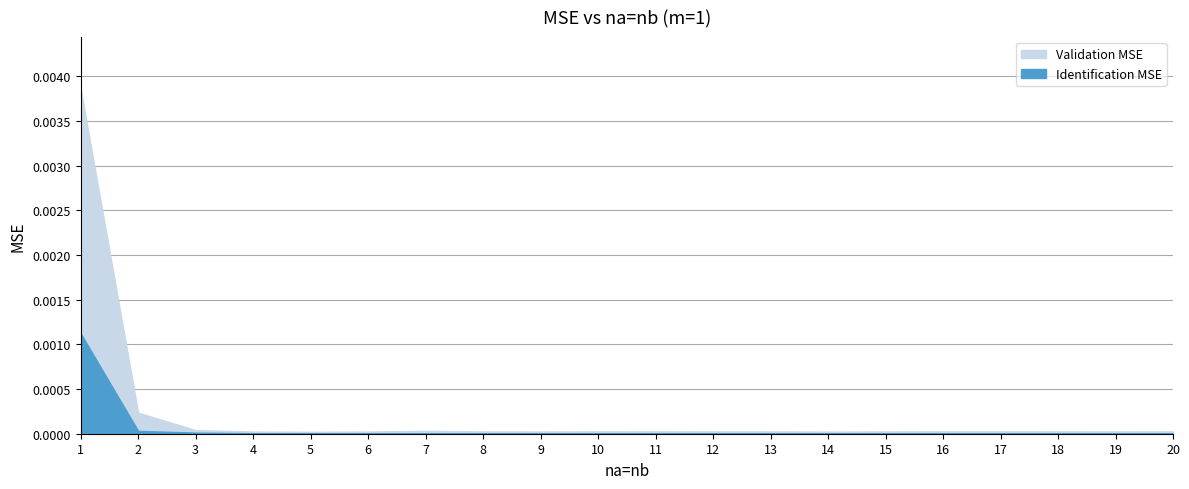

At which category is the sum across all series the highest?

1